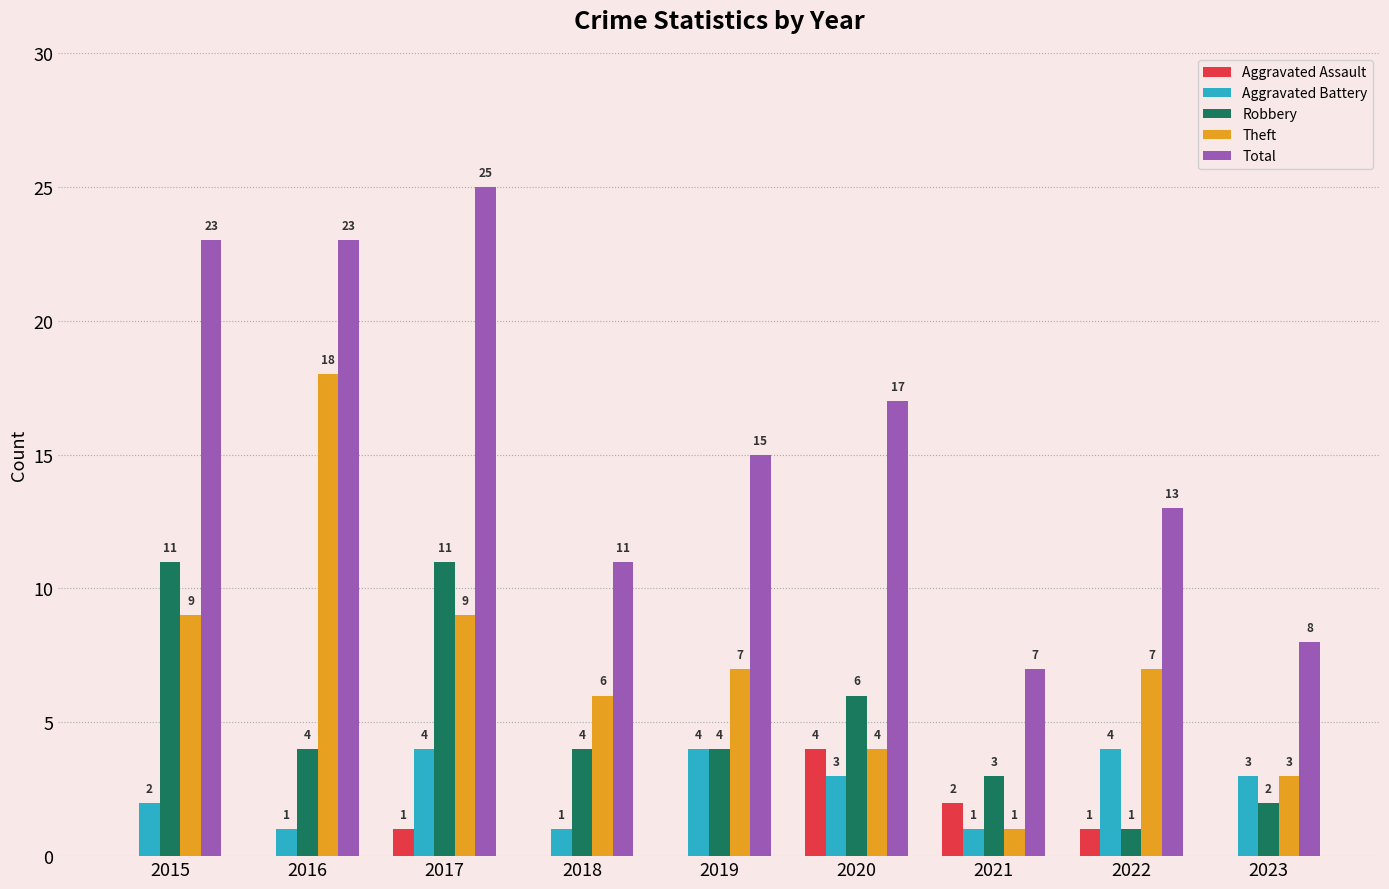

What is the greatest value displayed?

25